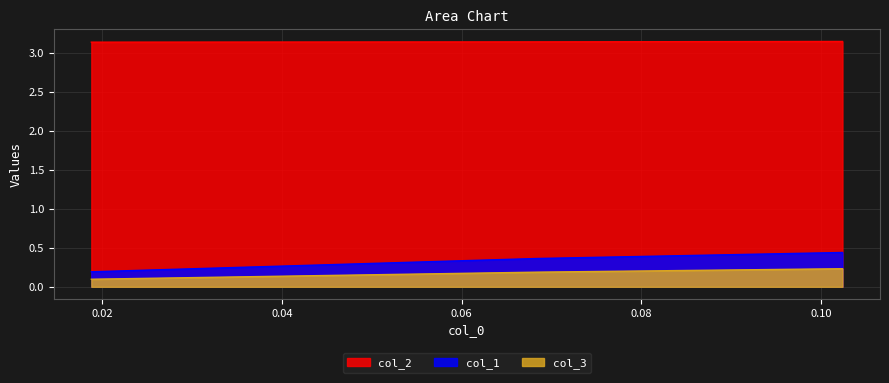

Where is col_3 nearest to the value 0?

0.018796992481203034